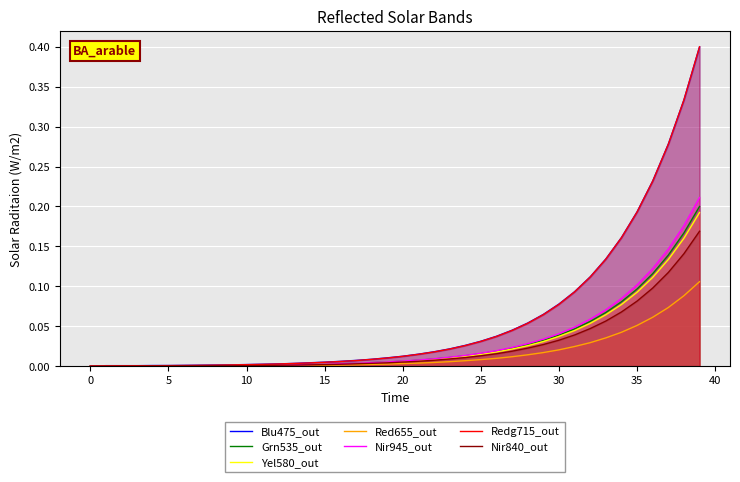

Which series has the largest range (max minus min)?

Redg715_out